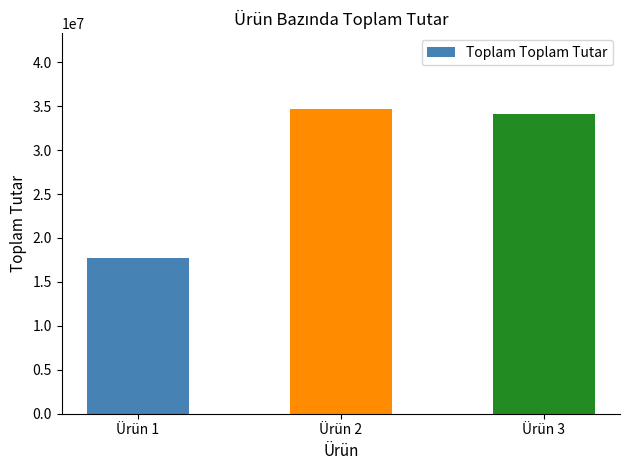

The chart shows a value of 17743050 at Ürün 1. True or false?

True